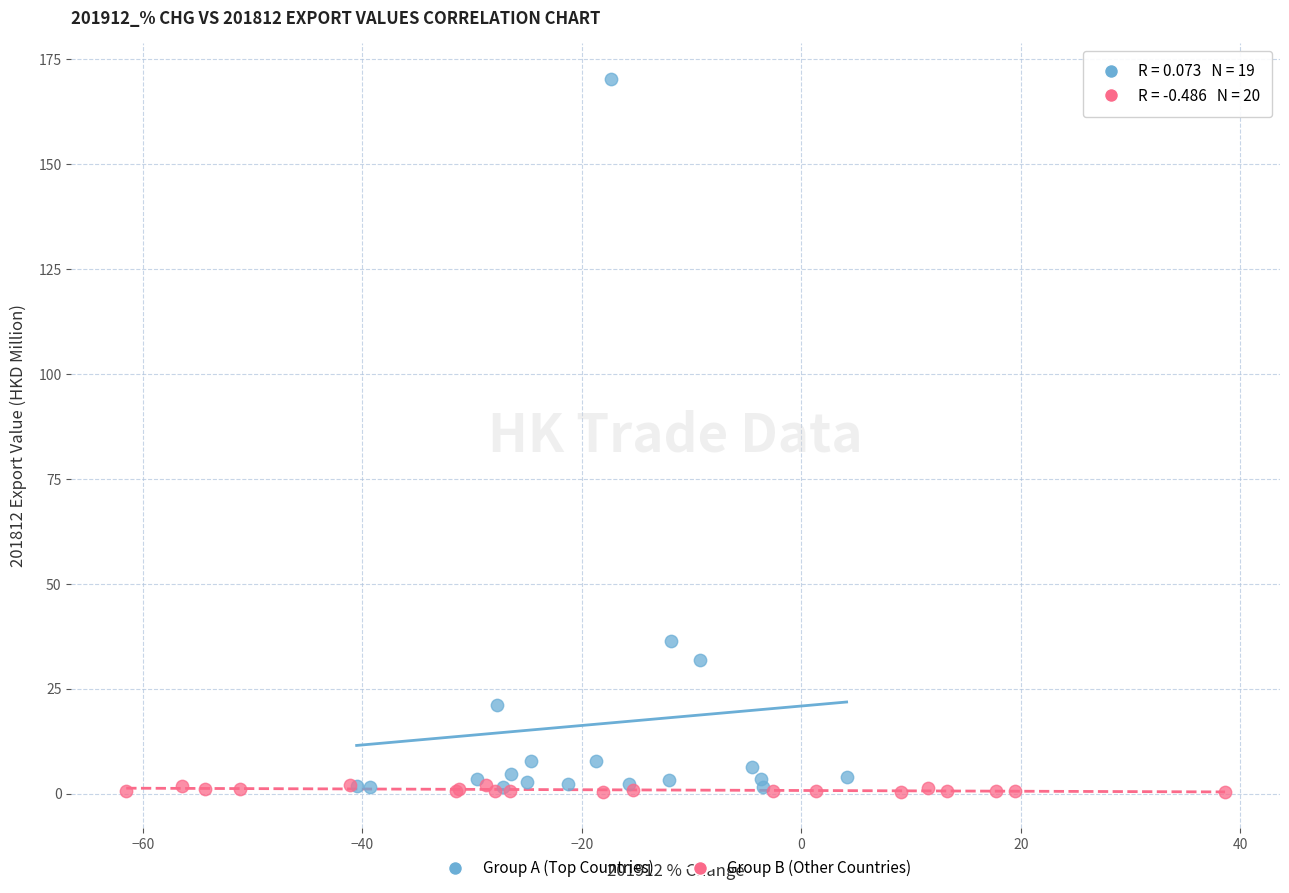

Which series contains the highest Y value?

Group A (Top Countries)